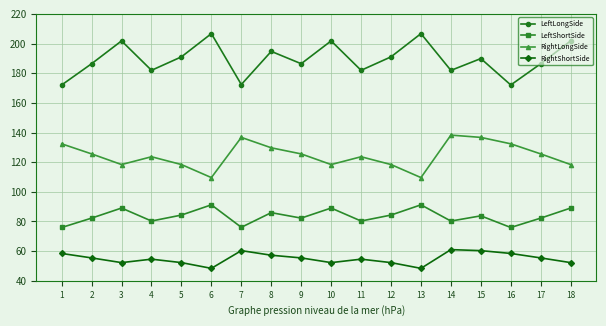

The RightShortSide series shows 82.2 at 8. True or false?

False